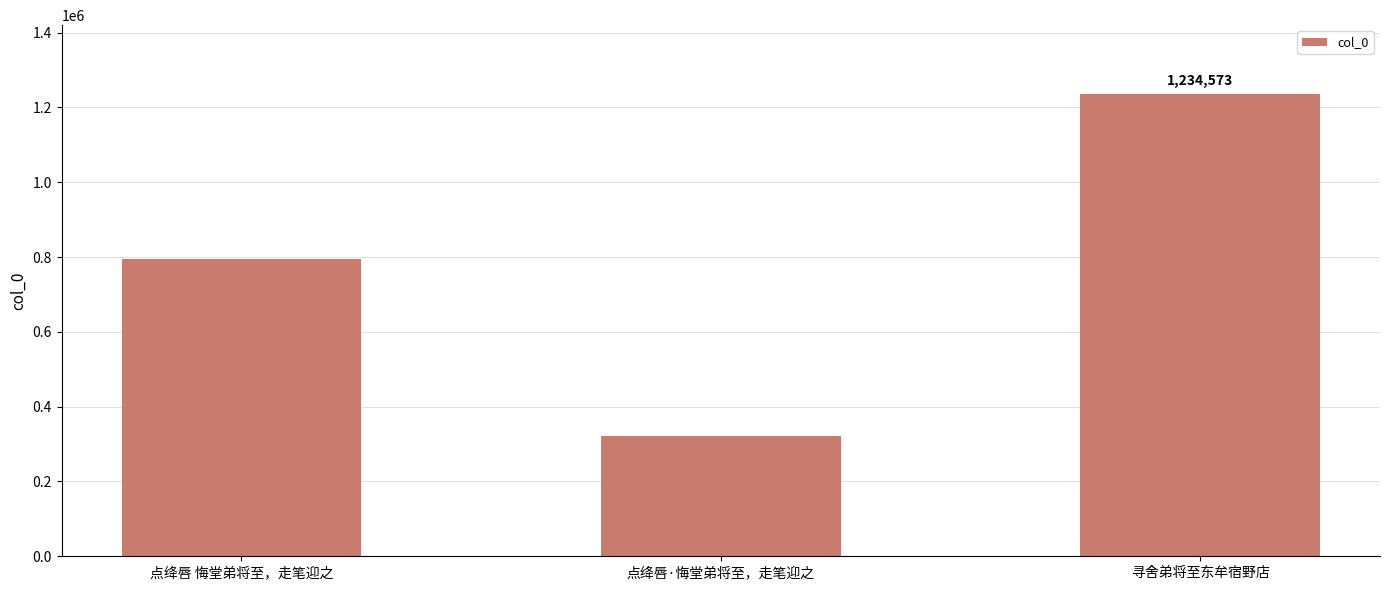

How many distinct data groups are displayed?

1